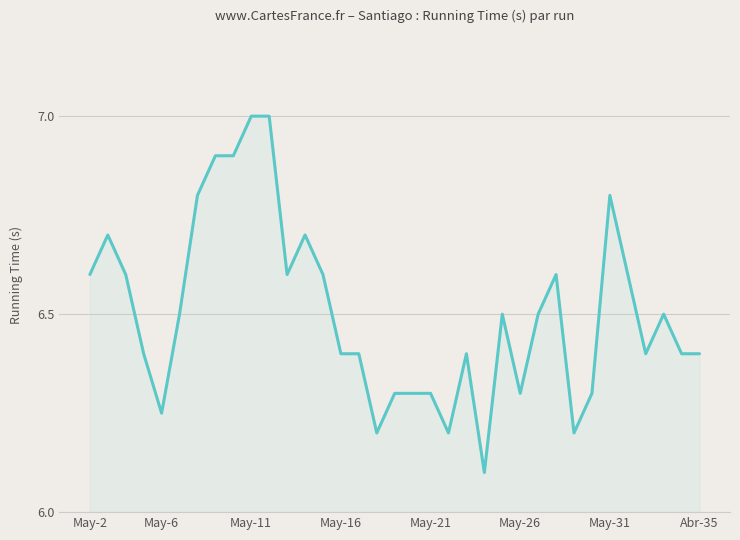

What is the greatest value displayed?

7.0